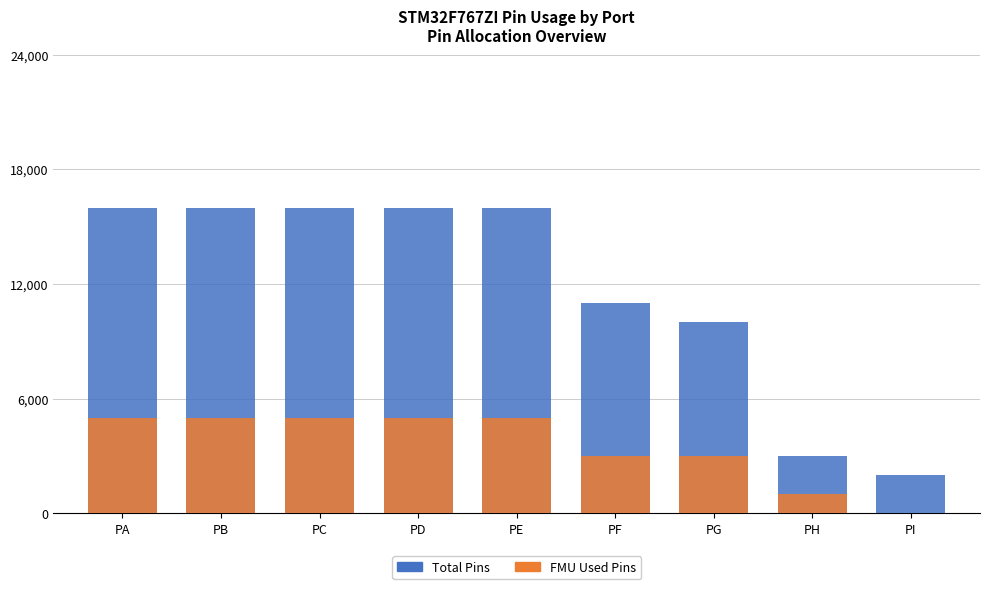

Reading right to left, what are all the values shown in this chart?

Total Pins: PI=2000	PH=3000	PG=10000	PF=11000	PE=16000	PD=16000	PC=16000	PB=16000	PA=16000
FMU Used Pins: PI=0	PH=1000	PG=3000	PF=3000	PE=5000	PD=5000	PC=5000	PB=5000	PA=5000